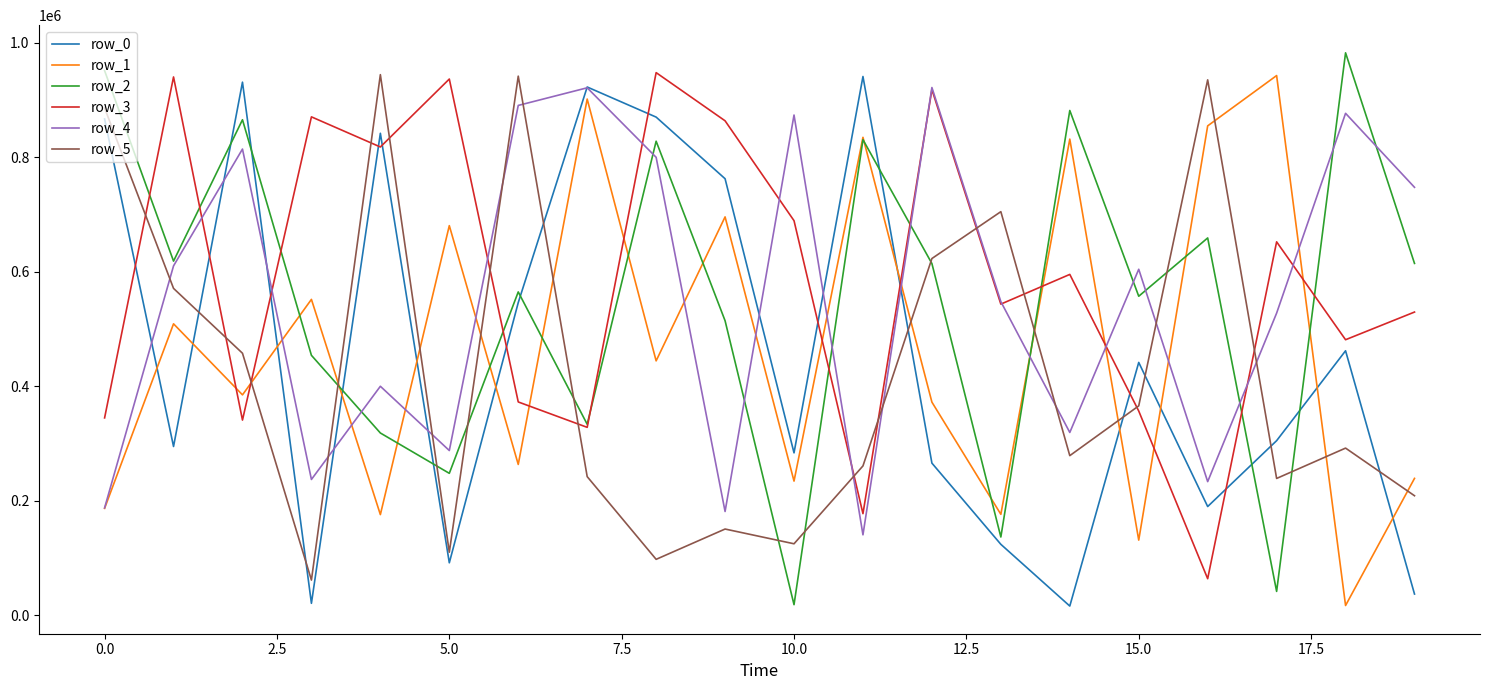

Which series ends up on top after the final intersection of row_0 and row_5?

row_5